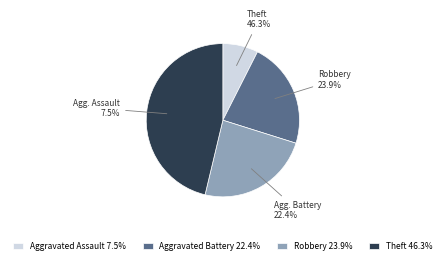

Which slice is the largest?

Theft